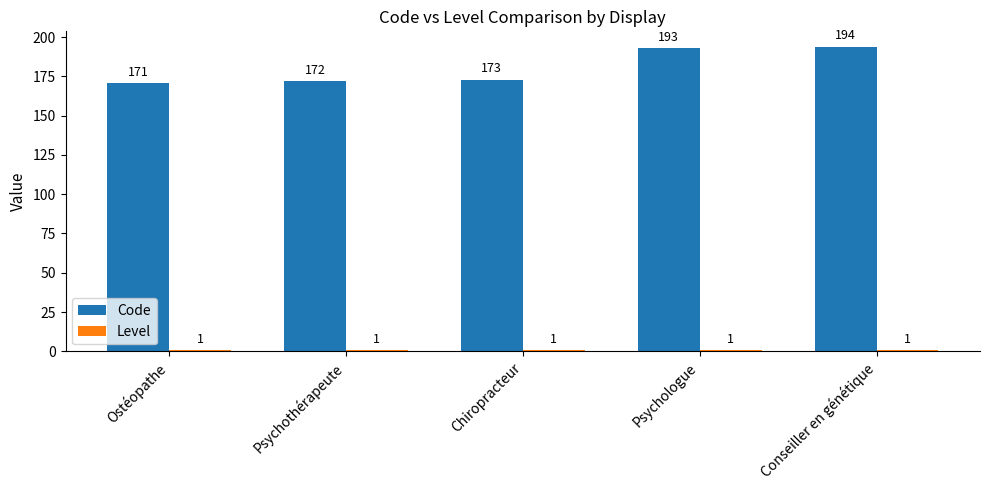

At which label is Code closest to 182?

Chiropracteur